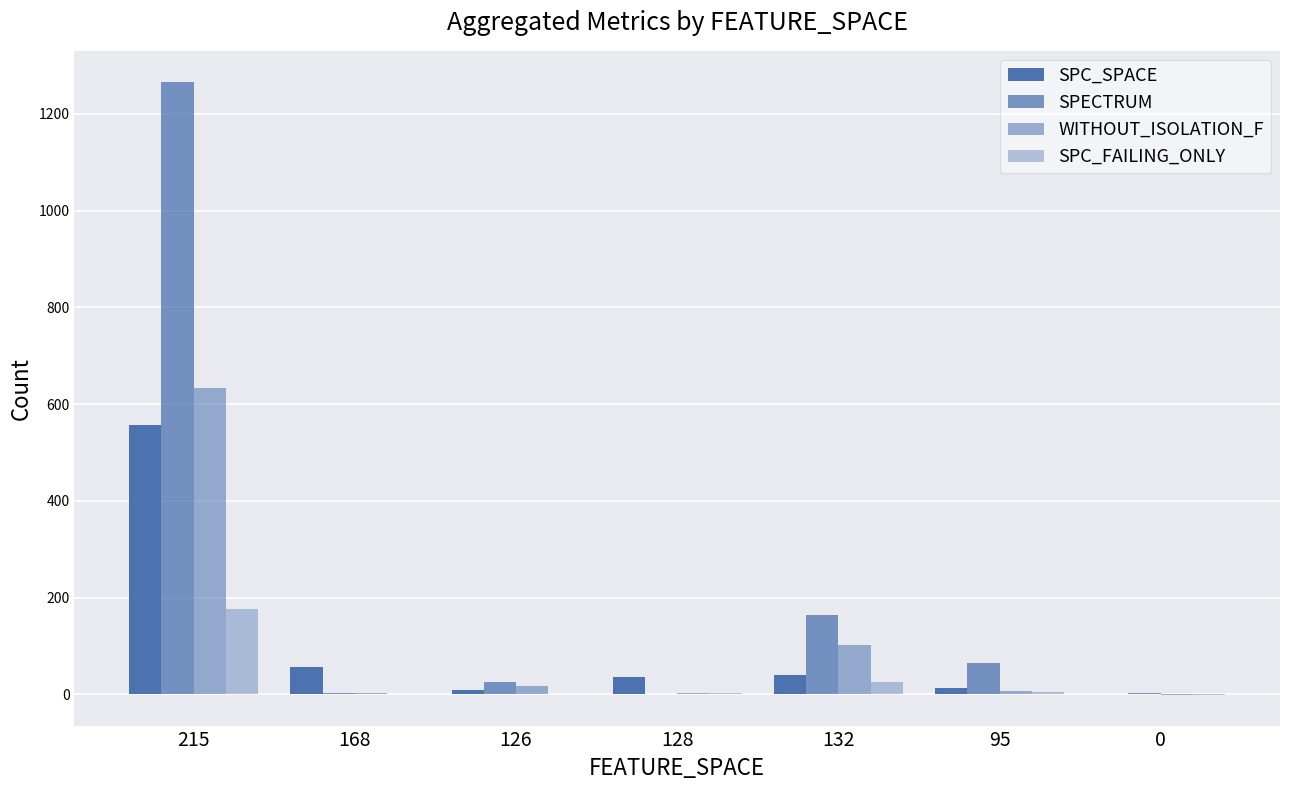

What is the spread (max minus min) of values at 132?

139